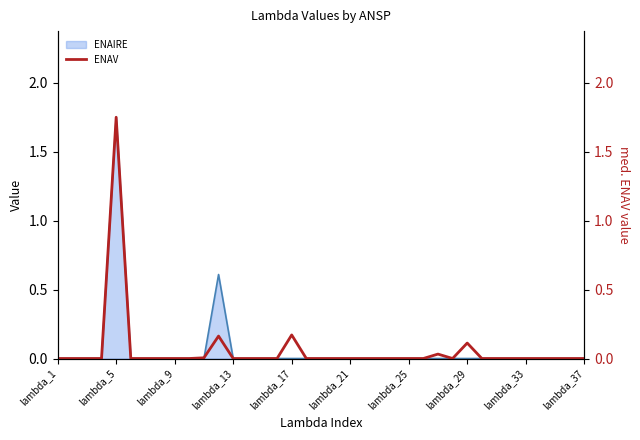

At which category does the chart reach its minimum across all series?

lambda_1